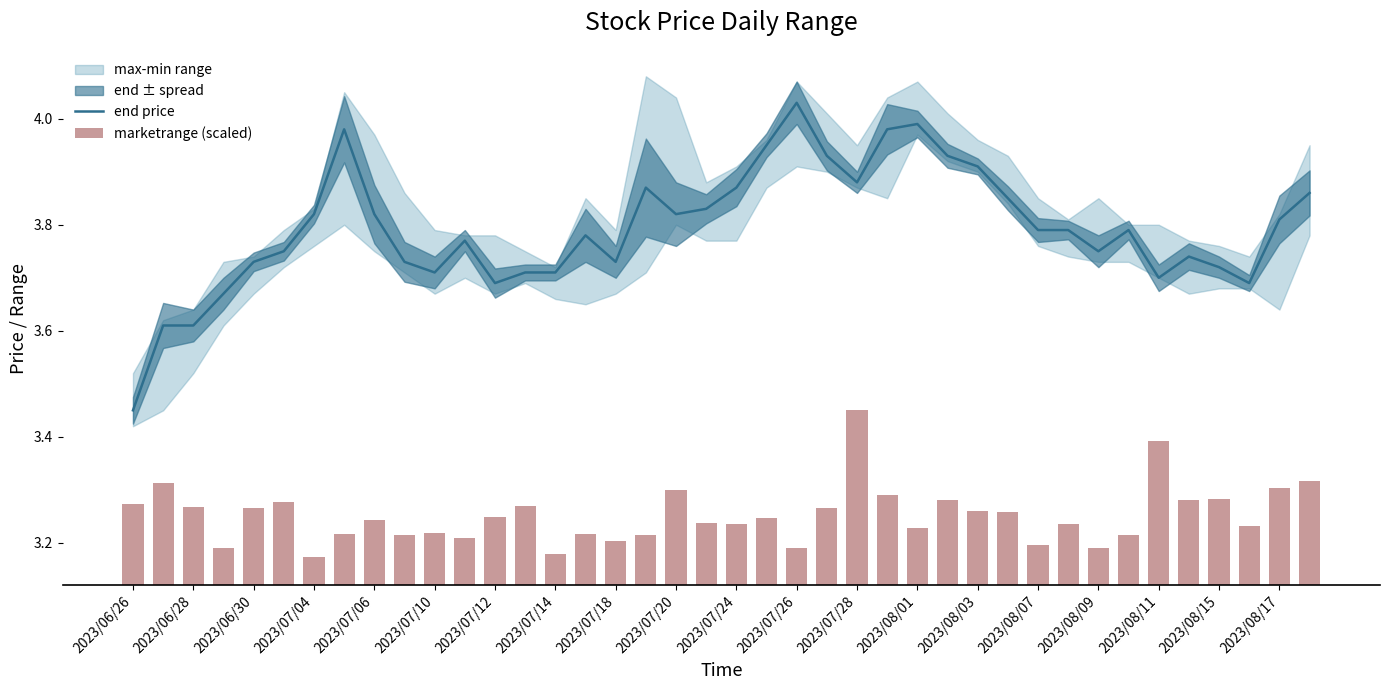

Reading left to right, extract all data points from this chart.

end price: 3.5	3.6	3.6	3.7	3.7	3.8	3.8	4.0	3.8	3.7	3.7	3.8	3.7	3.7	3.7	3.8	3.7	3.9	3.8	3.8	3.9	4.0	4.0	3.9	3.9	4.0	4.0	3.9	3.9	3.9	3.8	3.8	3.8	3.8	3.7	3.7	3.7	3.7	3.8	3.9
marketrange (scaled): 0.2	0.2	0.1	0.1	0.1	0.2	0.1	0.1	0.1	0.1	0.1	0.1	0.1	0.1	0.1	0.1	0.1	0.1	0.2	0.1	0.1	0.1	0.1	0.1	0.3	0.2	0.1	0.2	0.1	0.1	0.1	0.1	0.1	0.1	0.3	0.2	0.2	0.1	0.2	0.2